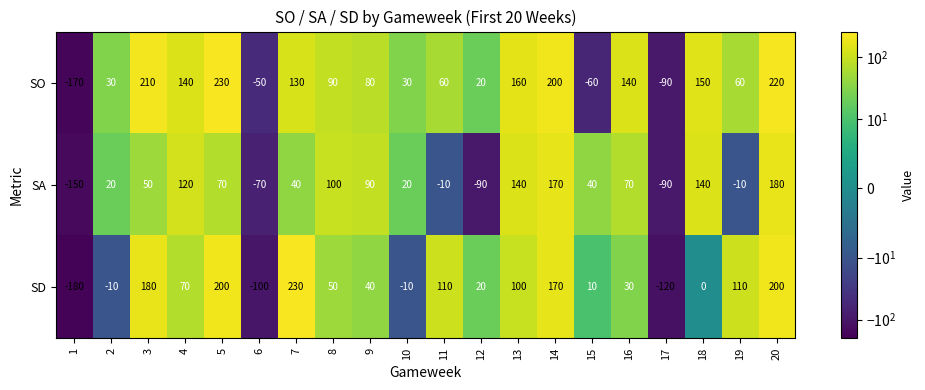

The value of SD at 11 is 173. True or false?

False